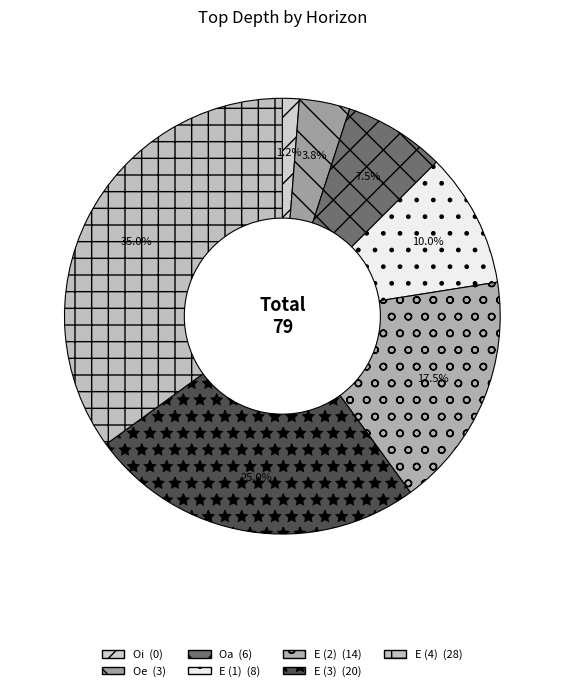

What percentage is NOT represented by E (4)?

65.0%